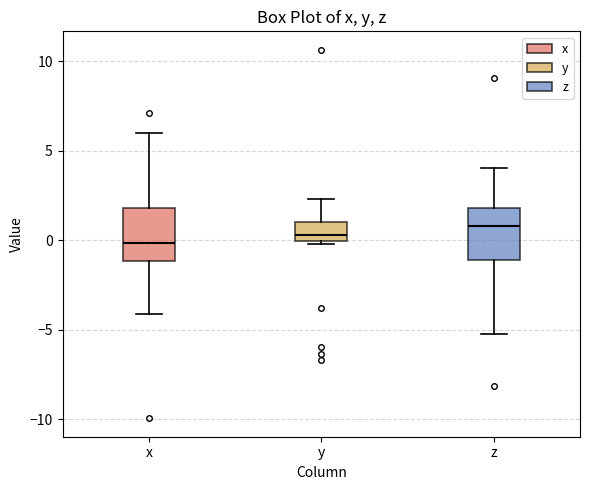

Reading left to right, read every box against the y-axis: the position of its median line, the range the box covers, and the ends of its whiskers. The values are not printed on the chart, so give them approximately, as read against the axis.

x: median 0.0, box -1.0 to 2.0, whiskers -4.0 to 6.0
y: median 0.5, box 0.0 to 1.0, whiskers 0.0 (just below the box's lower edge) to 2.5
z: median 1.0, box -1.0 to 2.0, whiskers -5.0 to 4.0